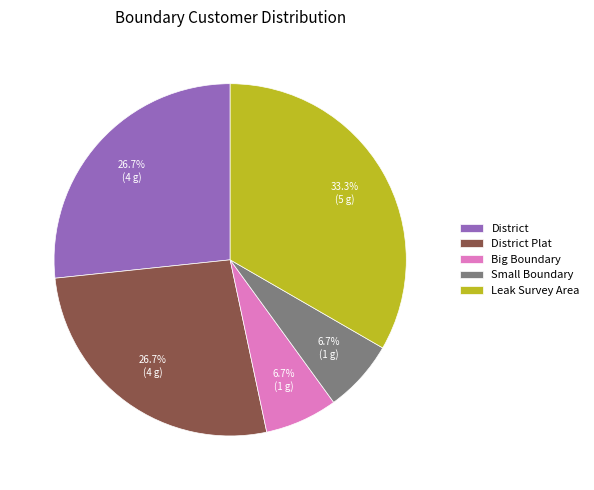

Does District account for over 50% of the chart?

No